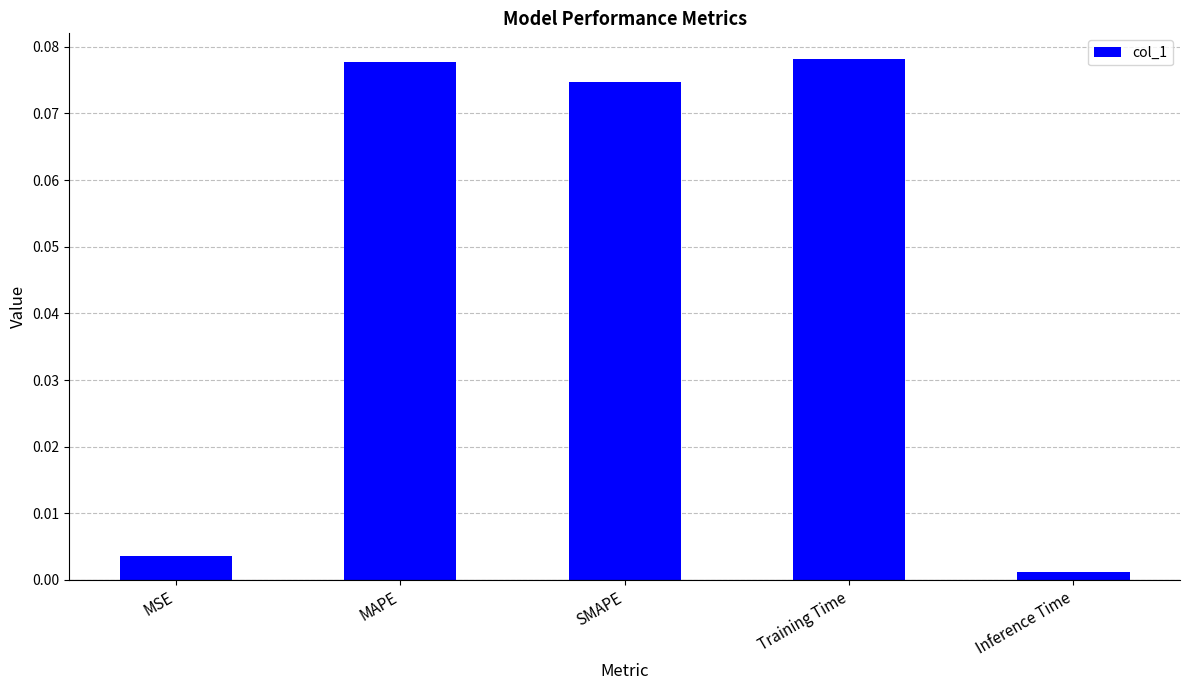

At which category does the chart reach its minimum across all series?

Inference Time